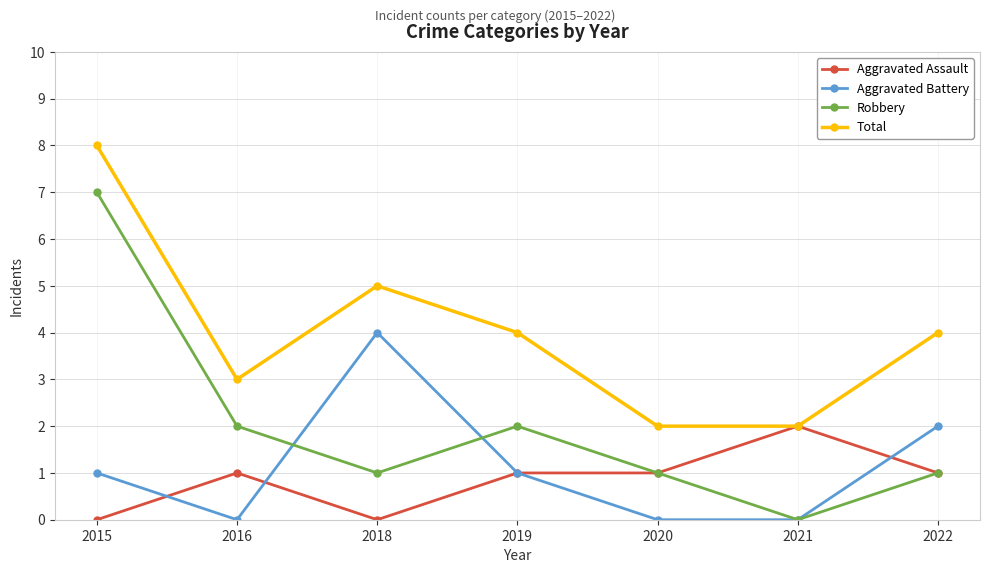

List the series in order of their peak value, lowest first.

Aggravated Assault, Aggravated Battery, Robbery, Total